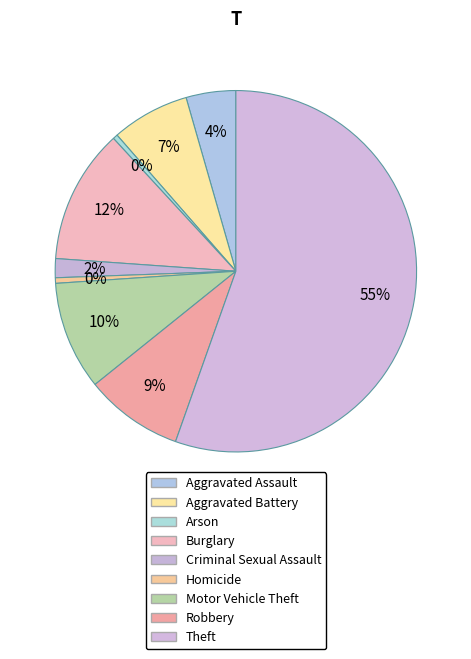

To the nearest percent, what is the difference between the Criminal Sexual Assault and Theft slice percentages?

54%